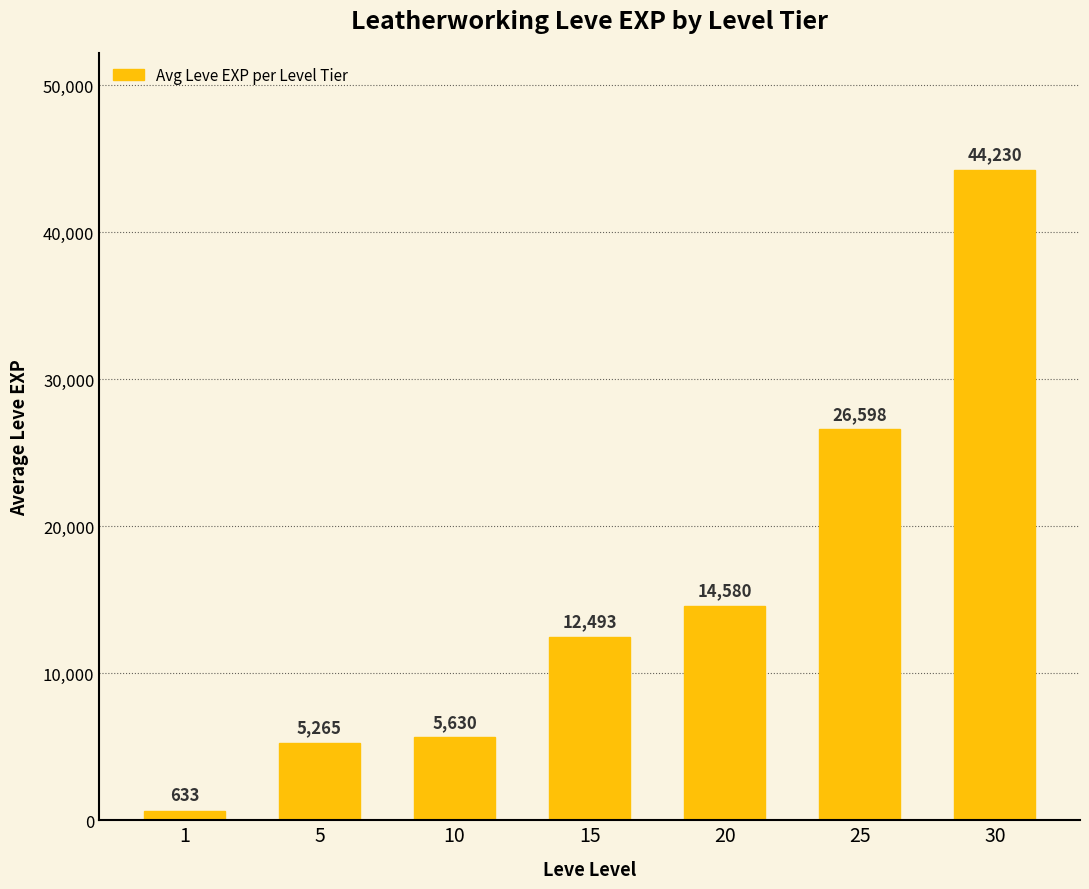

How many categories are shown in the chart?

7